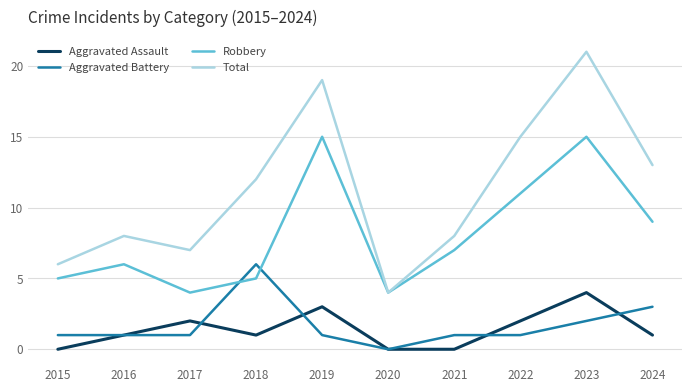

True or false: Aggravated Battery and Total cross at least once.

False